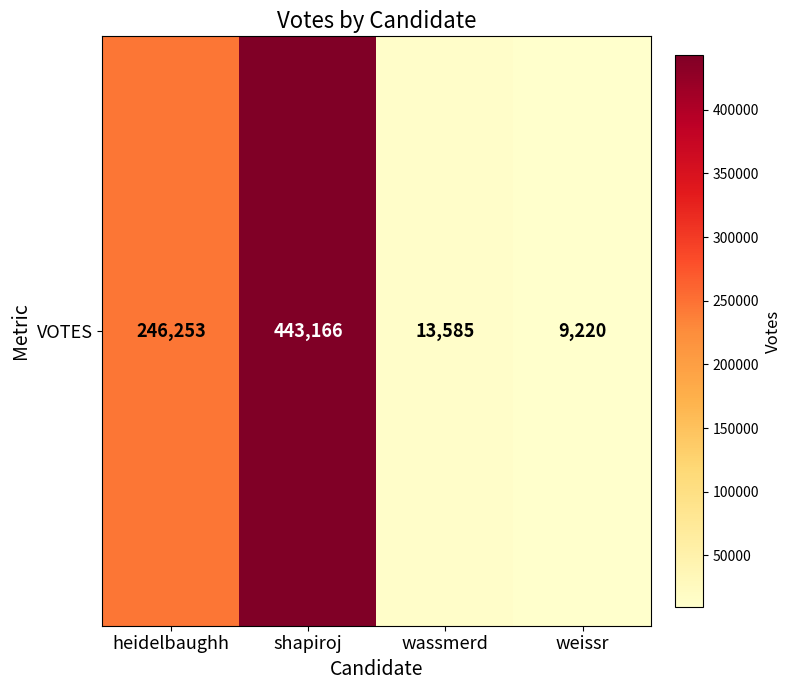

What is the difference between the maximum and minimum values?

433946